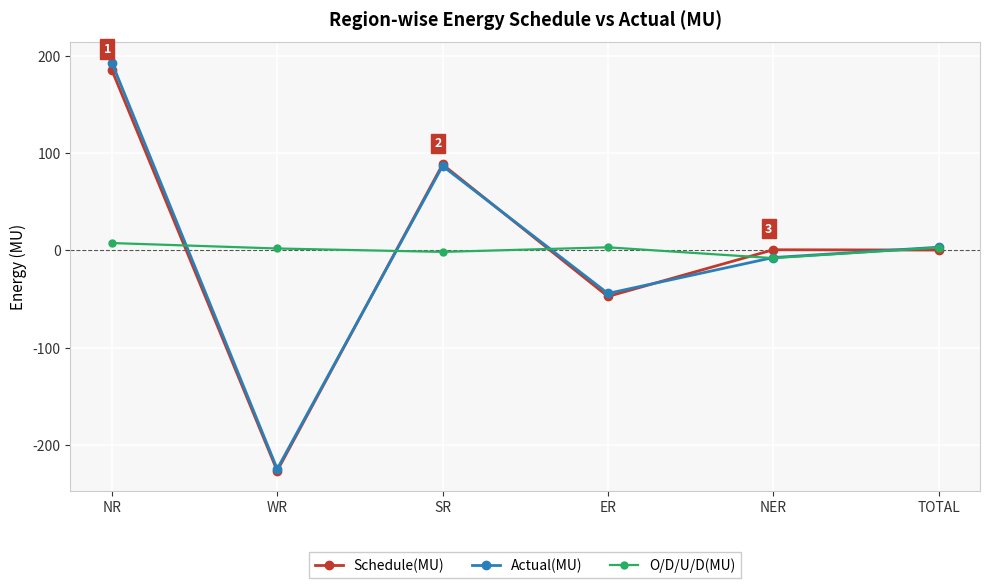

What is the total value across all series at ER?

-88.6